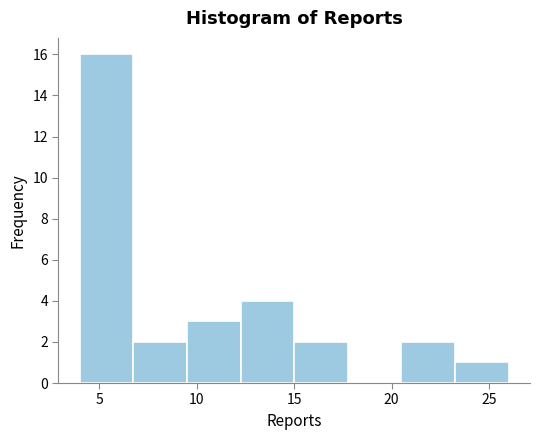

Reading left to right, list every bar in this chart as the range it spans on the x-axis followed by its height. Neither the bar edges nor the heights are printed on the chart, so give them approximately, as read against the axes.

4.00 to 6.75: 16
6.75 to 9.50: 2
9.50 to 12.25: 3
12.25 to 15.00: 4
15.00 to 17.75: 2
17.75 to 20.50: 0
20.50 to 23.25: 2
23.25 to 26.00: 1